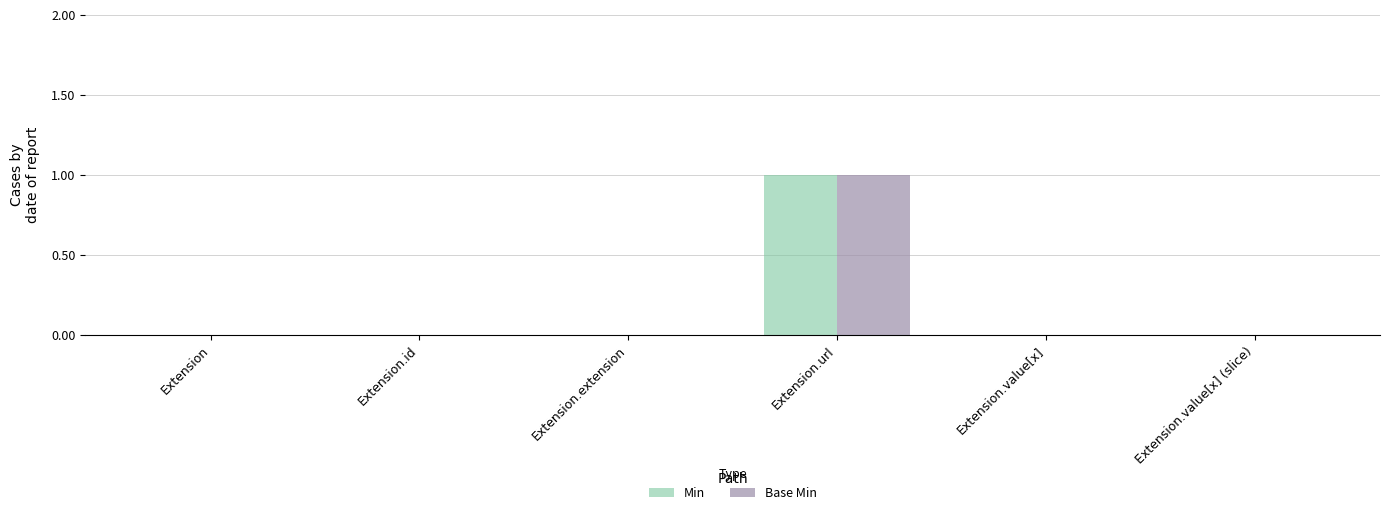

Reading right to left, what are all the values shown in this chart?

Min: Extension.value[x] (slice)=0	Extension.value[x]=0	Extension.url=1	Extension.extension=0	Extension.id=0	Extension=0
Base Min: Extension.value[x] (slice)=0	Extension.value[x]=0	Extension.url=1	Extension.extension=0	Extension.id=0	Extension=0